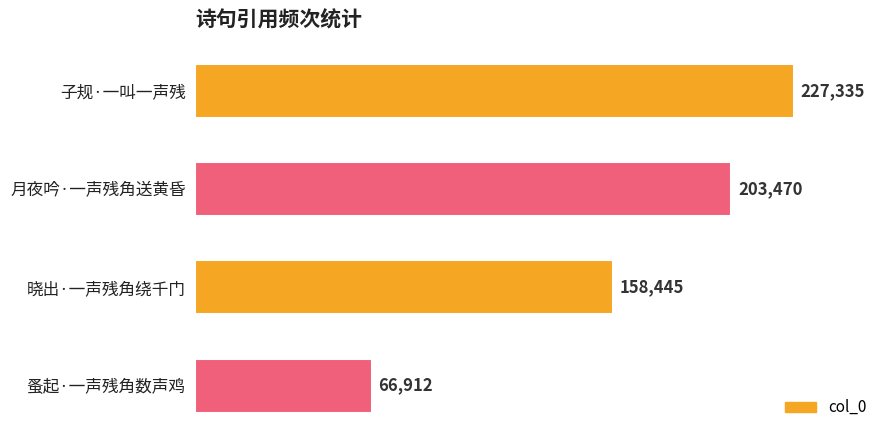

The value at 子规·一叫一声残 is 227335. True or false?

True